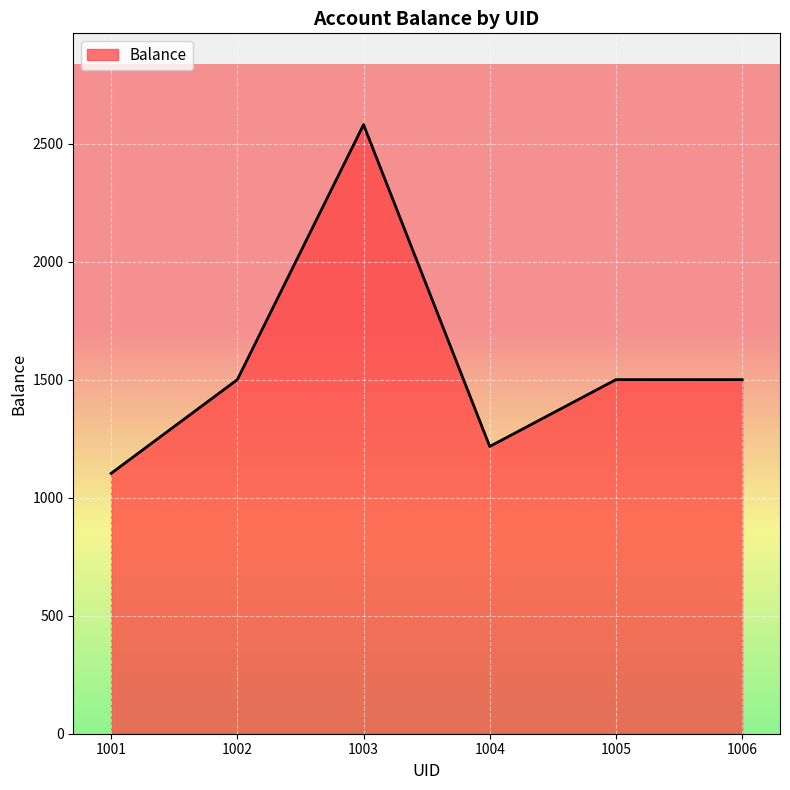

The chart shows a value of 4117 at 1003. True or false?

False